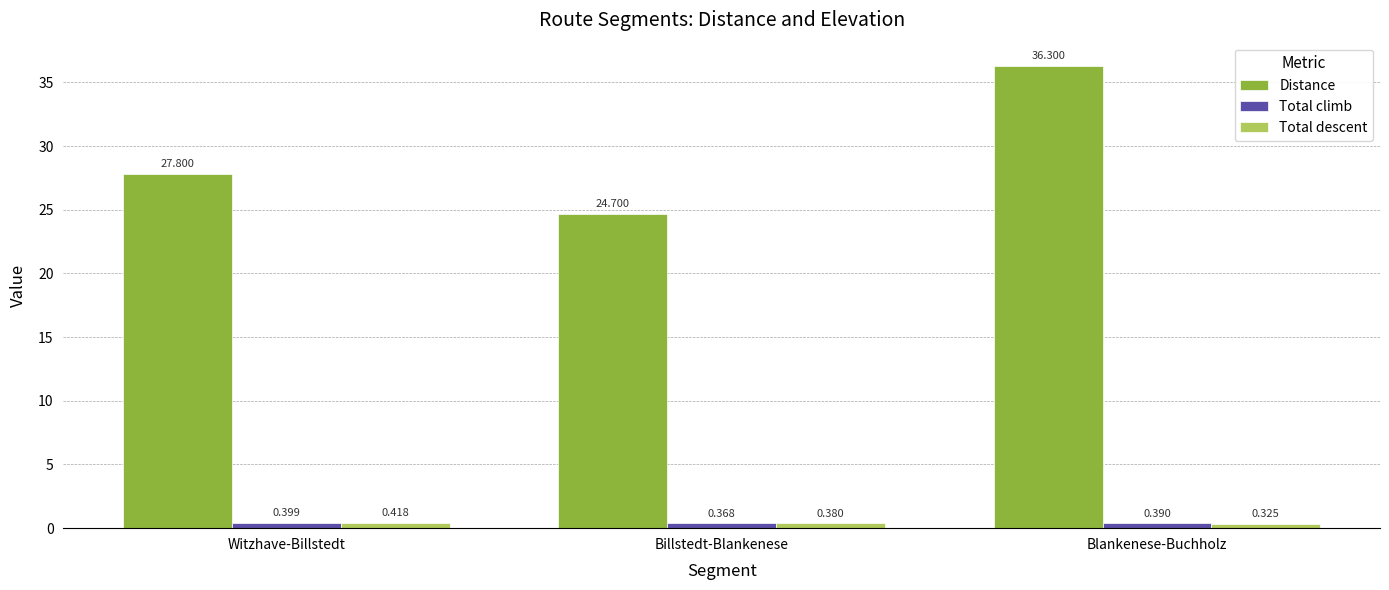

What is the label of the 1st bar from the left?

Witzhave-Billstedt